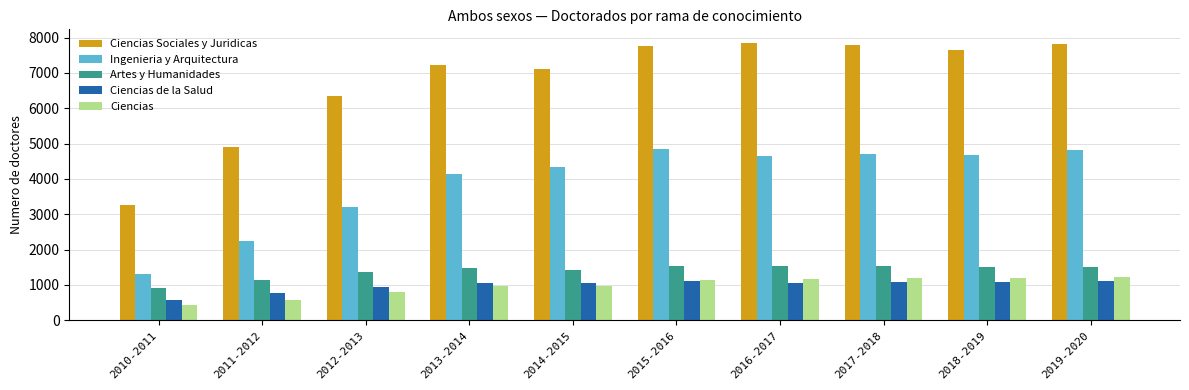

Is it true that Ciencias Sociales y Juridicas equals 11765 at 2014-2015?

False